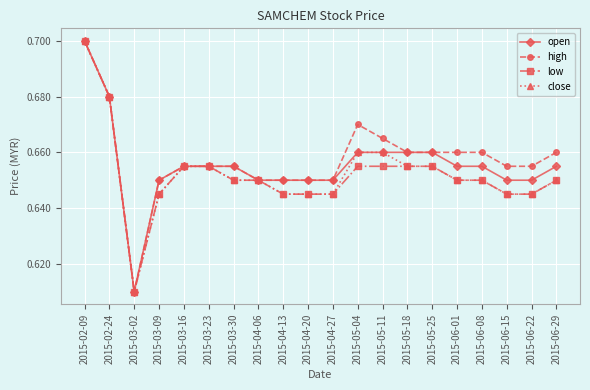

At which label is close closest to 0?

2015-03-02